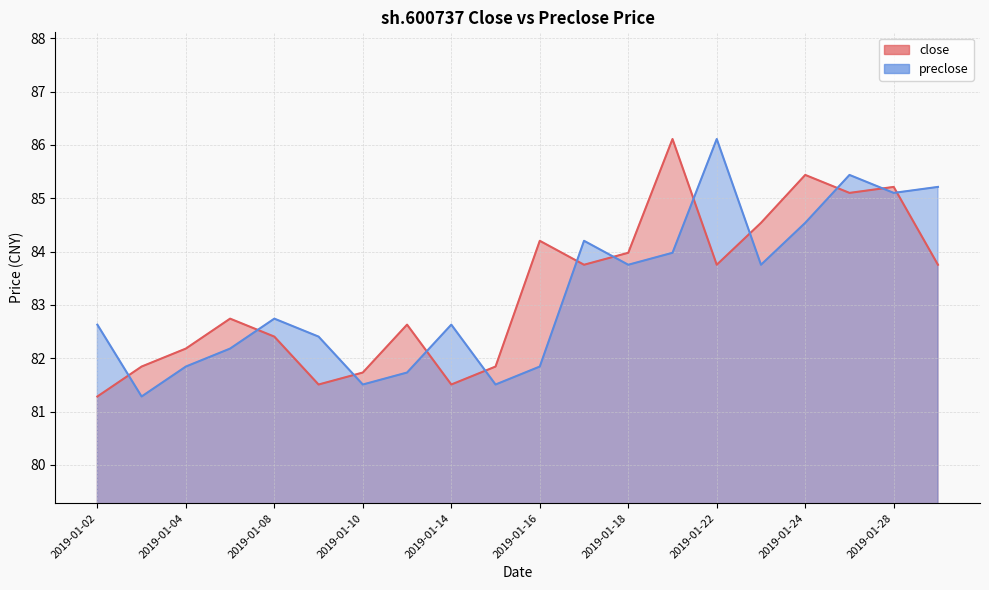

Where do close and preclose first cross each other?

2019-01-02 and 2019-01-03